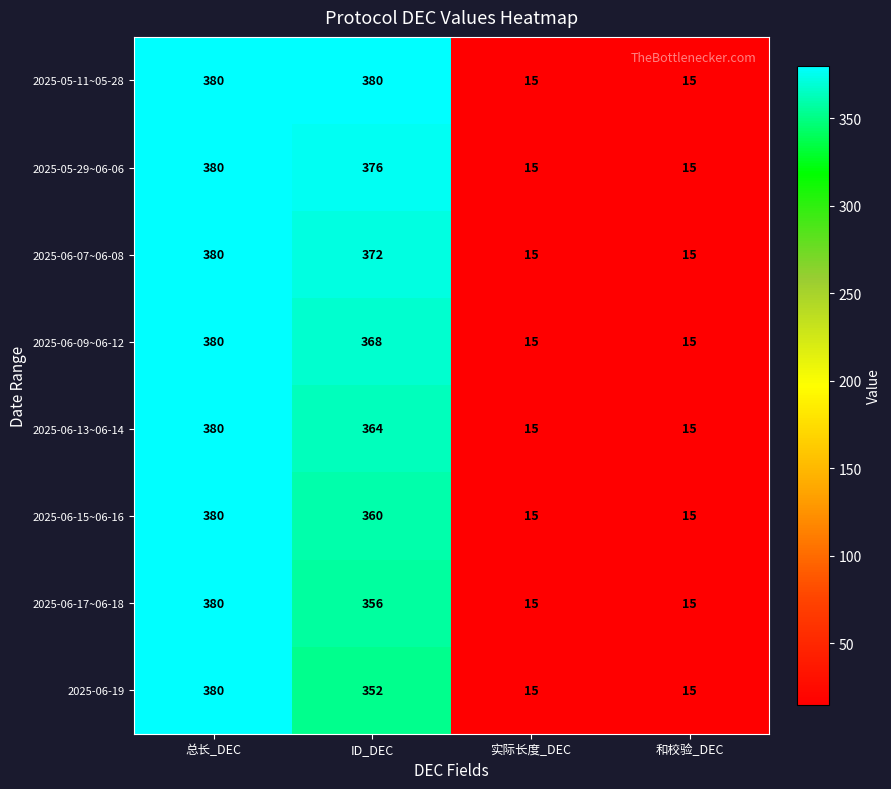

What is the smallest value displayed?

15